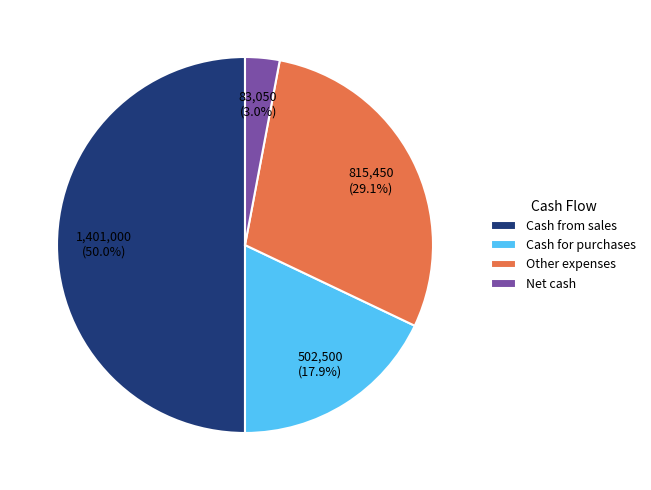

What is the total percentage of Cash for purchases and Cash from sales?

67.9%